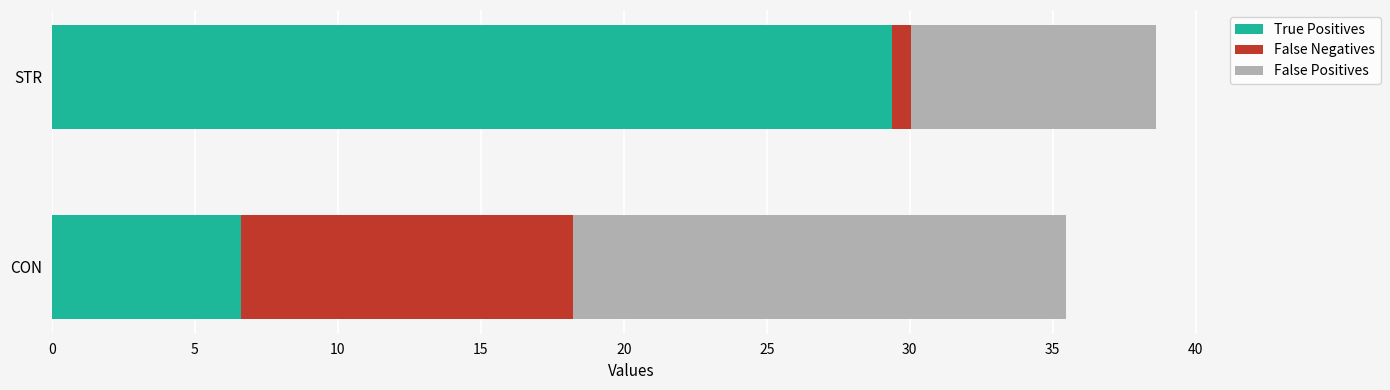

Which category has the lowest value in the True Positives series?

CON